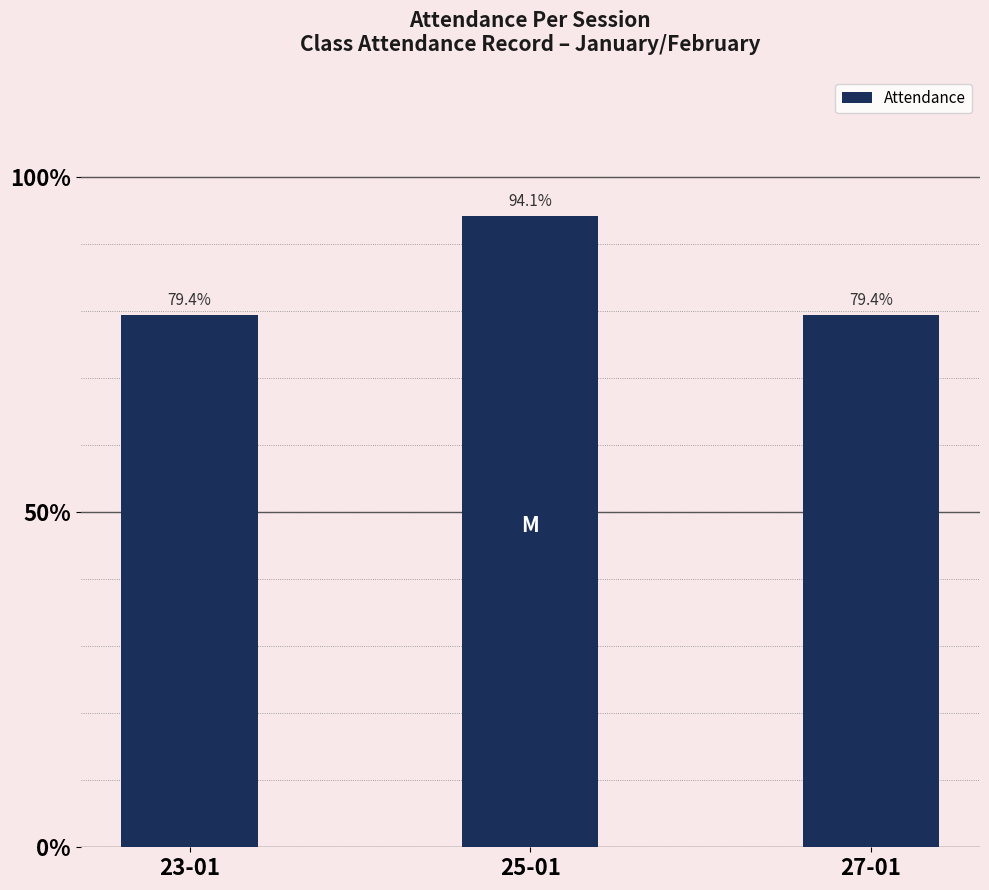

Where is the data nearest to the value 29?

23-01